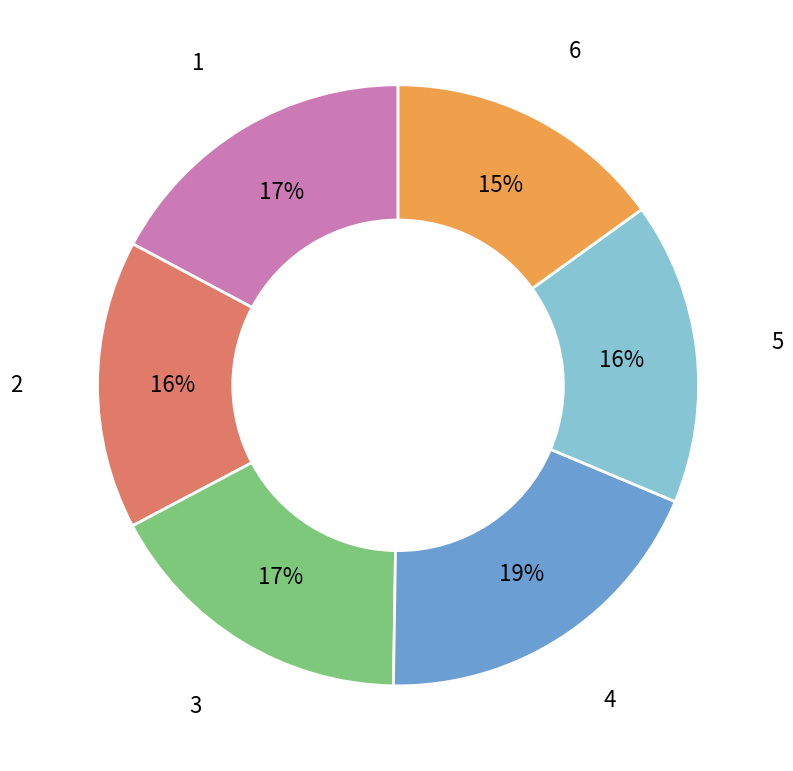

How many segments does this pie chart have?

6